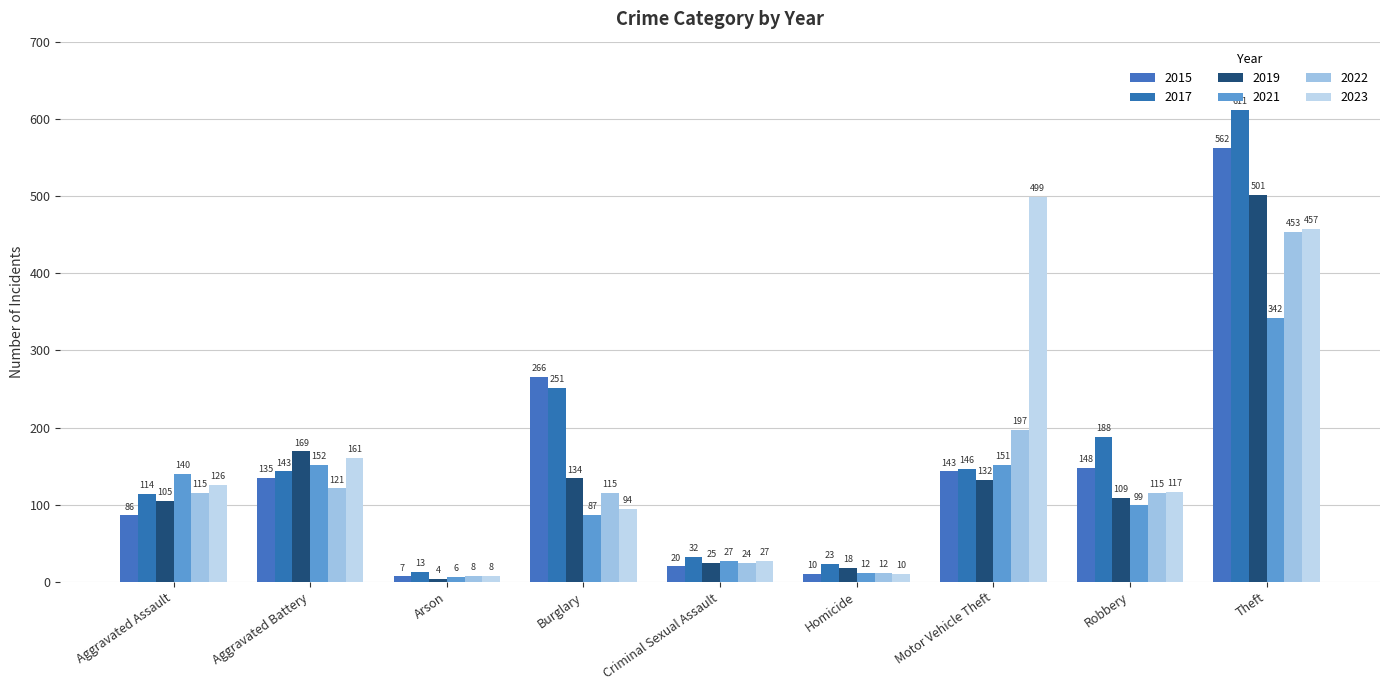

What is the sum of all 2023 values?

1499